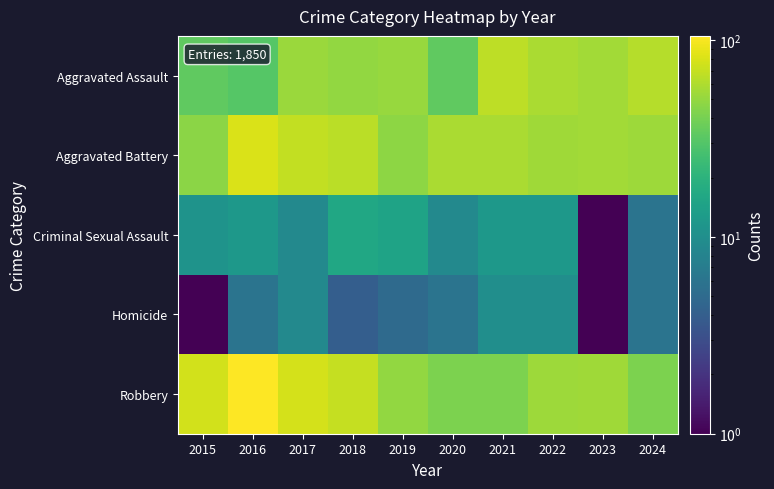

Rank the series at 2021 from highest to lowest value.

Aggravated Assault, Aggravated Battery, Robbery, Criminal Sexual Assault, Homicide